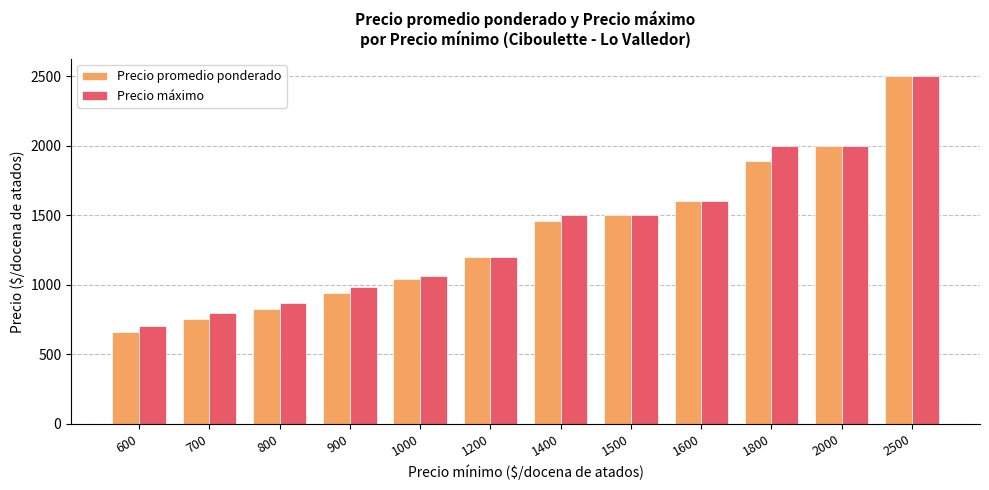

How many series are shown in this chart?

2